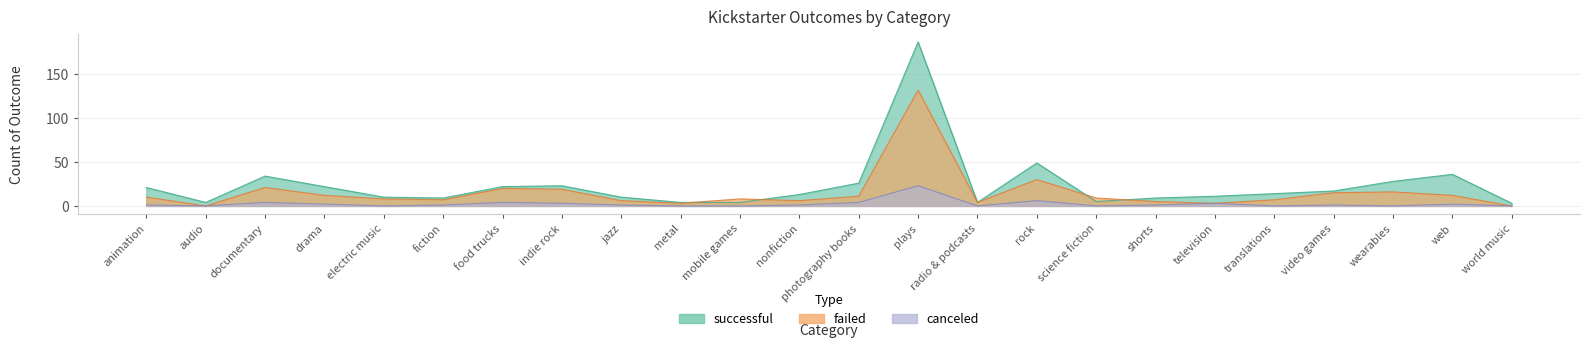

Where is failed nearest to the value 66?

rock